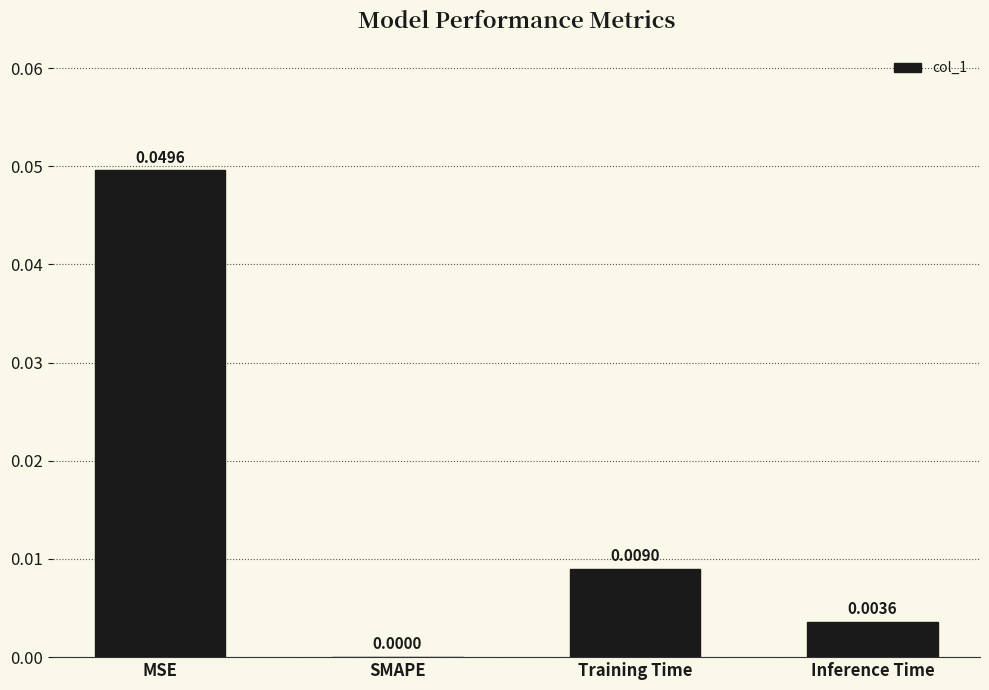

Which category has the highest value across all series?

MSE